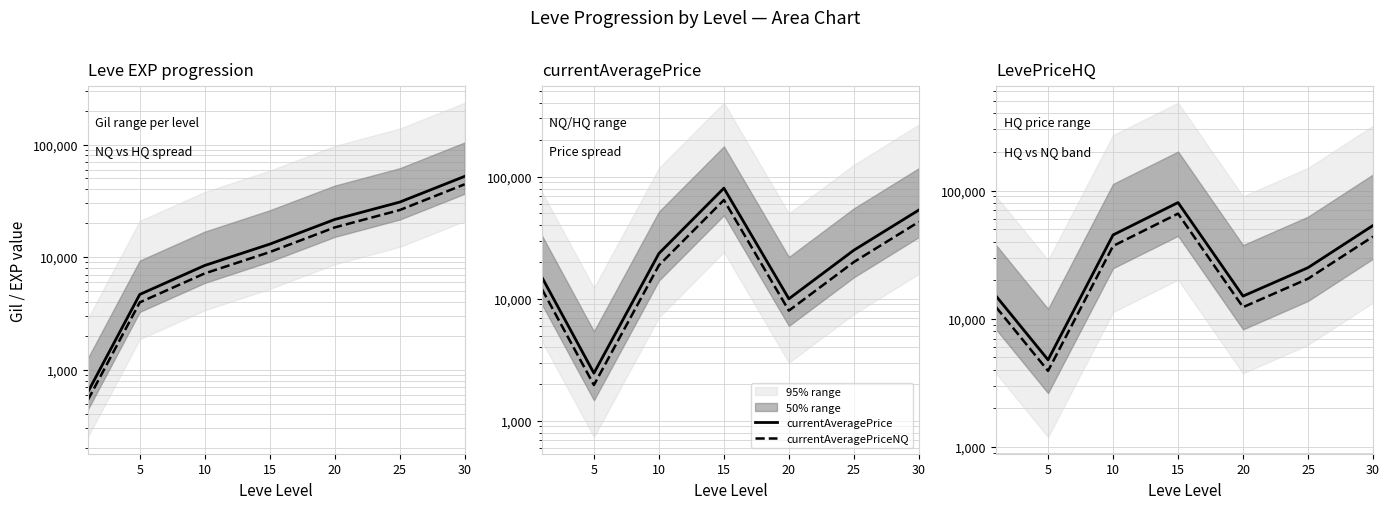

What is the difference between the currentAveragePriceNQ values at 5 and 10?

16832.8